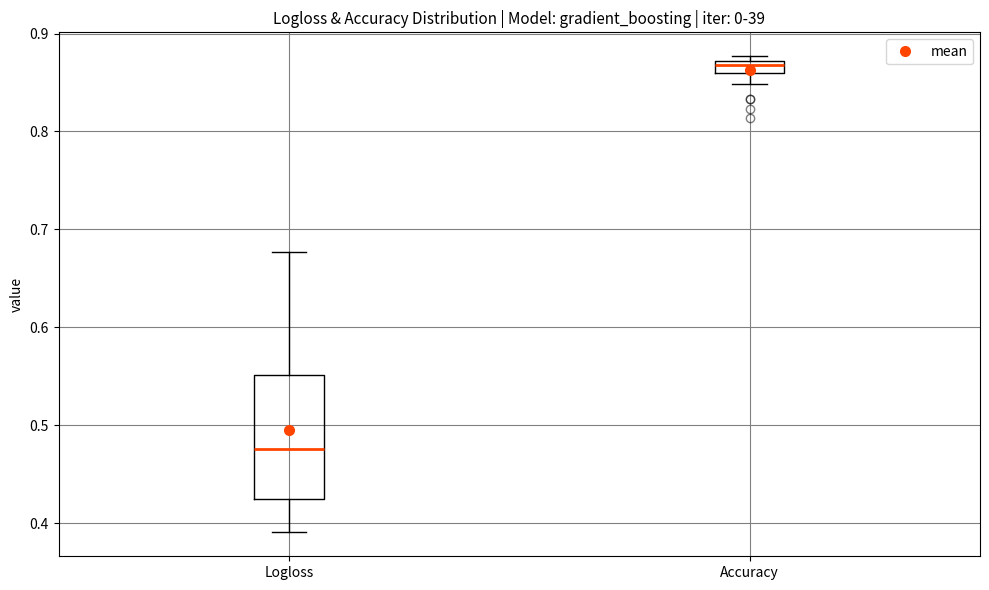

Which box's median line is the highest?

Accuracy